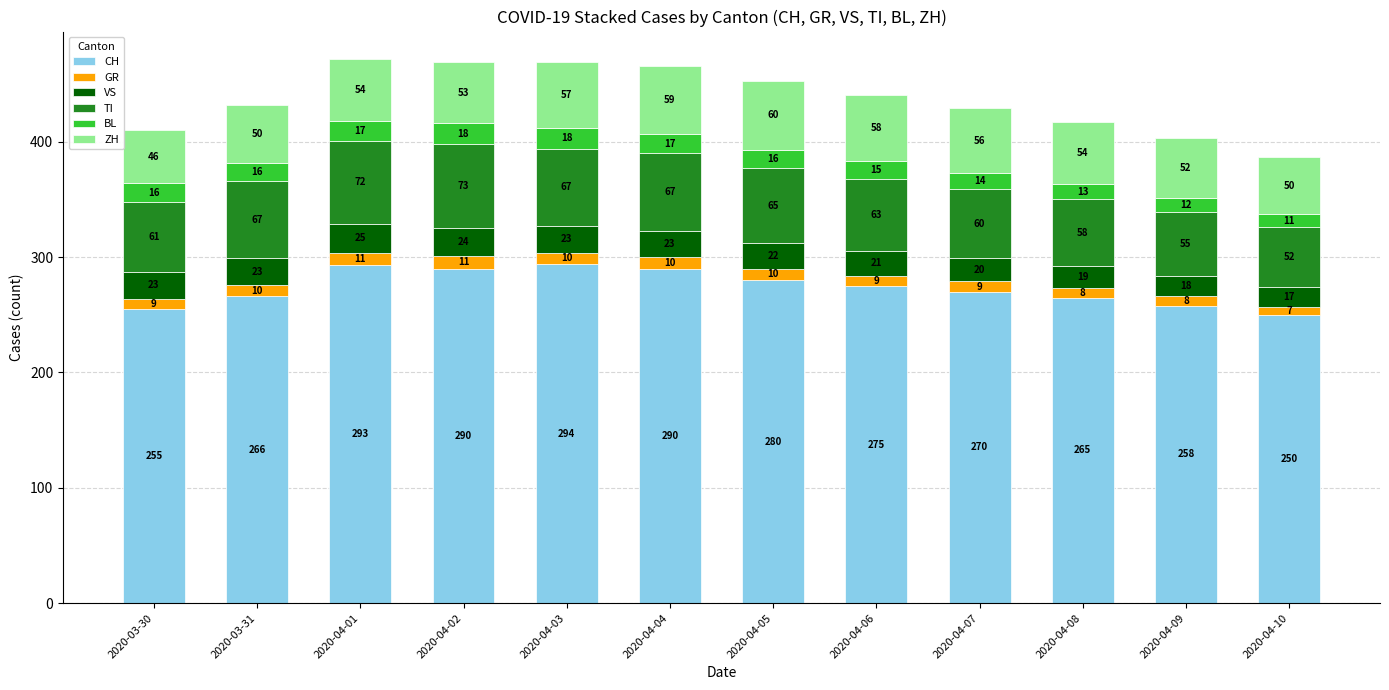

What are all the series names shown in the legend?

CH, GR, VS, TI, BL, ZH